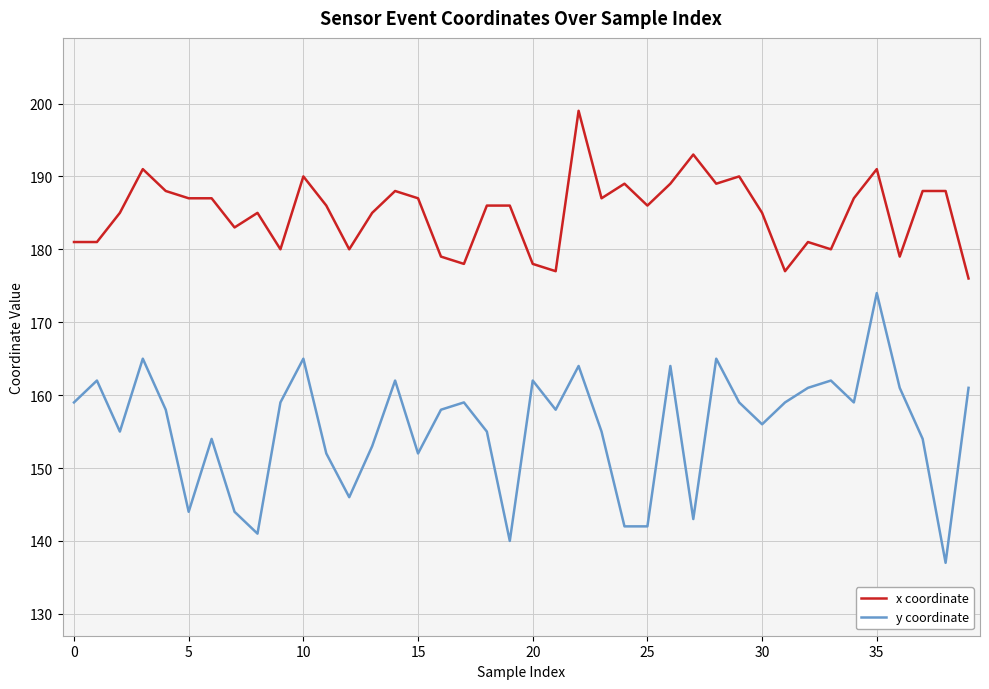

What is the difference between the maximum and minimum values in the y coordinate series?

37